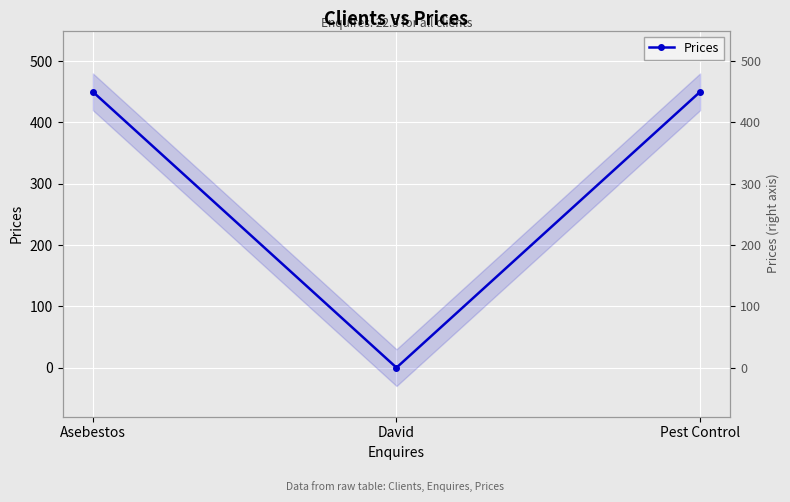

Reading right to left, list all the values displayed in this chart.

450	0	450